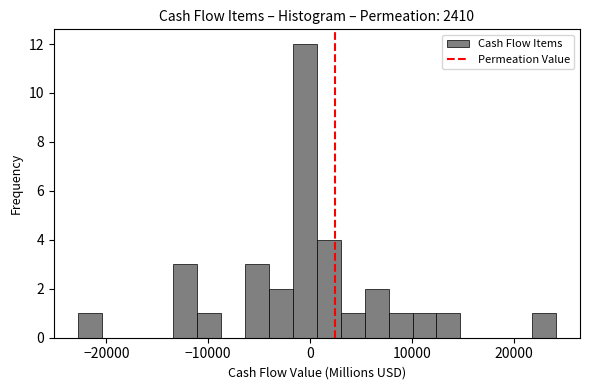

Around what value on the x-axis is the tallest bar? Give the approximate position of its centre, as read against the axis.

0